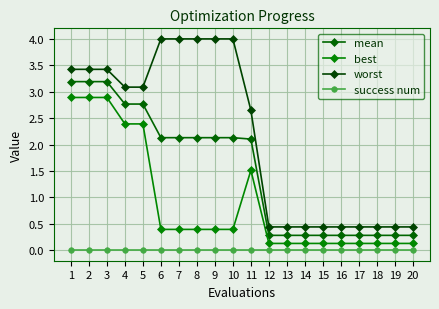

Which category has the highest value across all series?

6